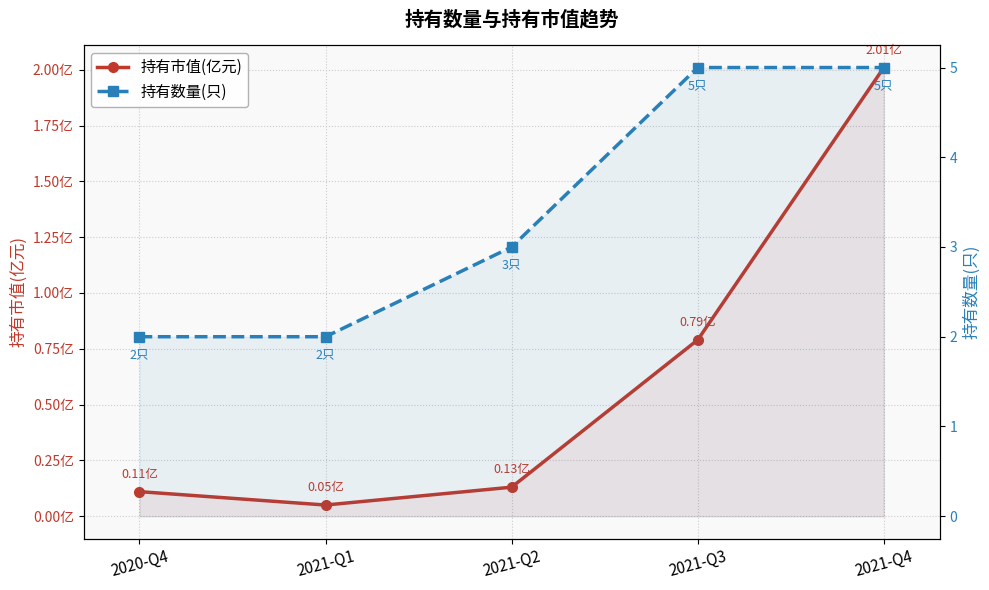

What is the highest value of the 持有数量(只) series?

5.0